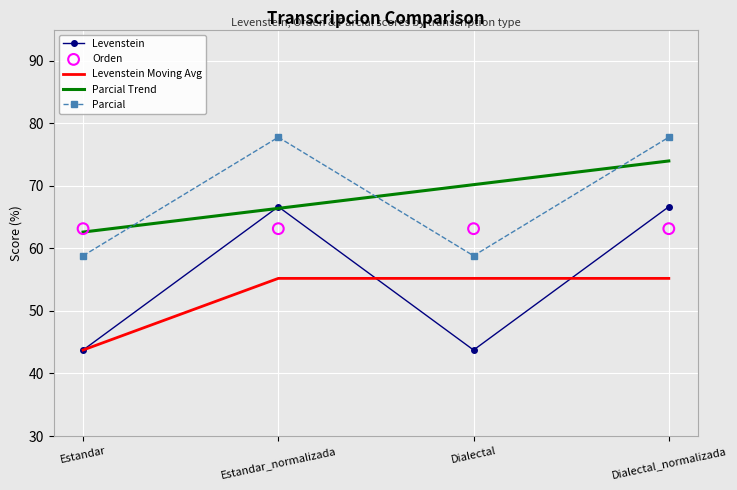

Which series has the largest total across all categories?

Parcial